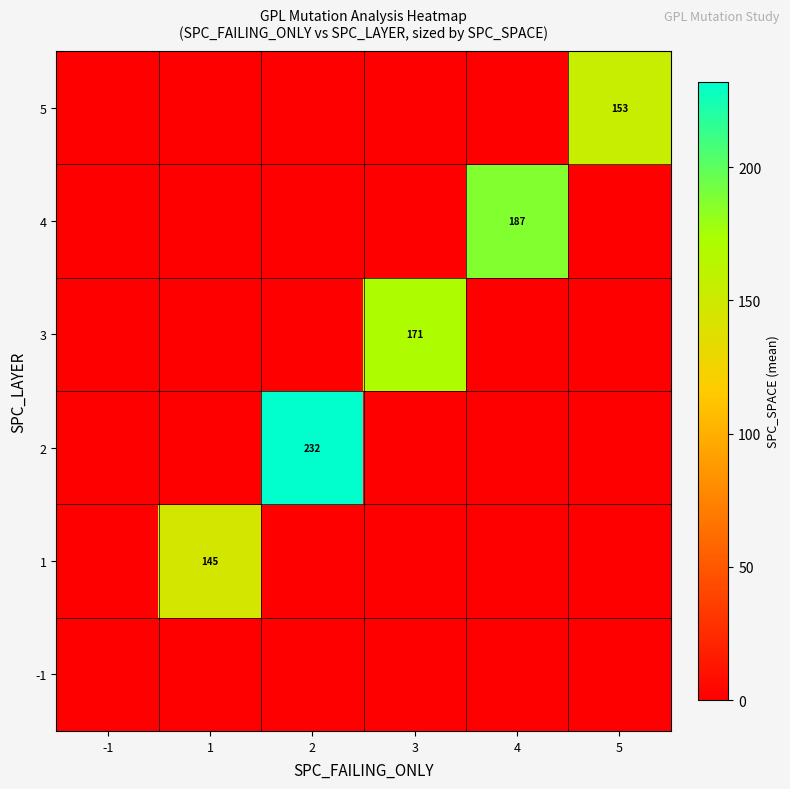

True or false: 3 has a value of 171 at 3.

True